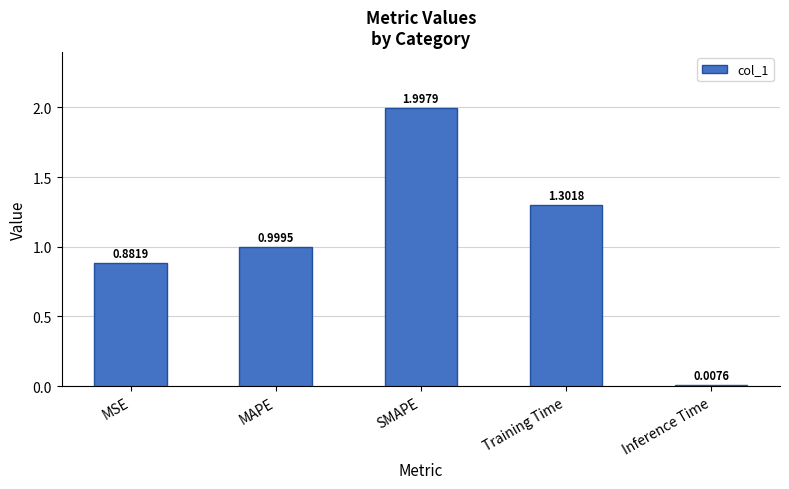

What position from the right is MAPE?

4